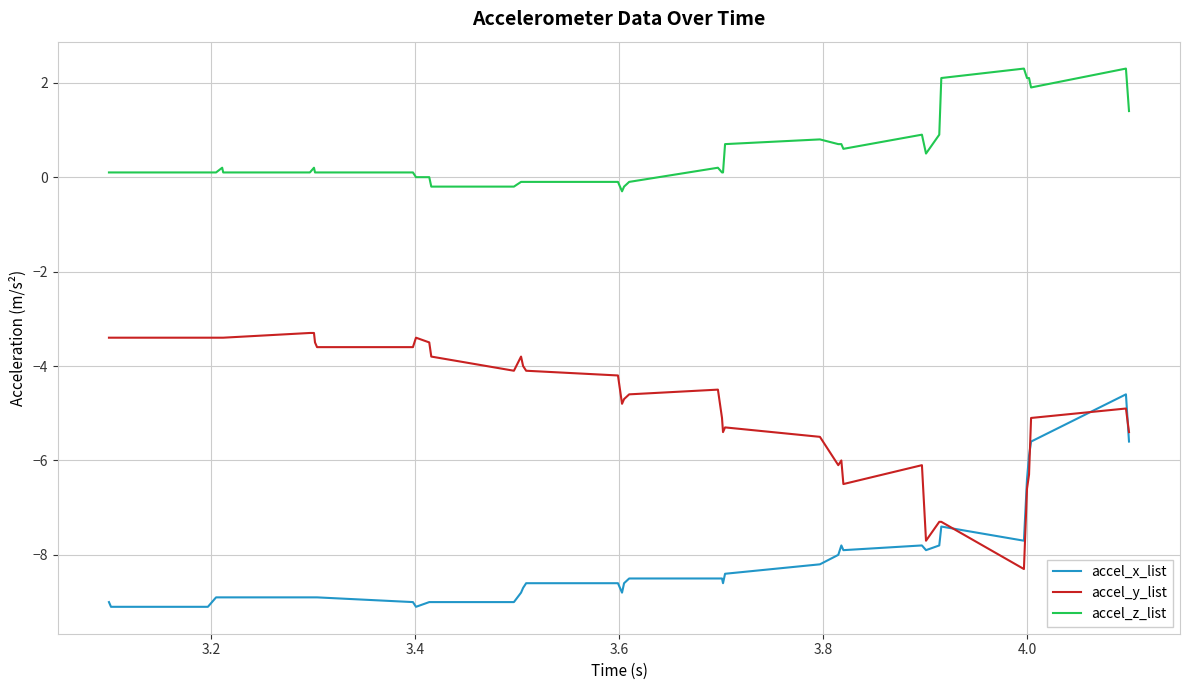

What is the maximum value for accel_z_list?

2.3